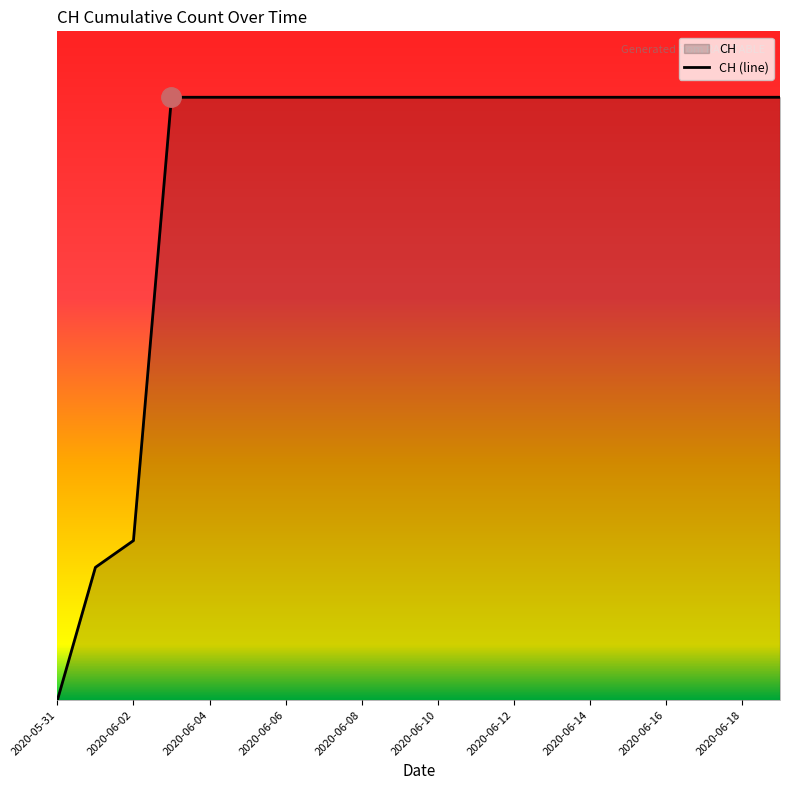

What is the sum of the values at 2020-06-11 and 2020-06-17?

1262